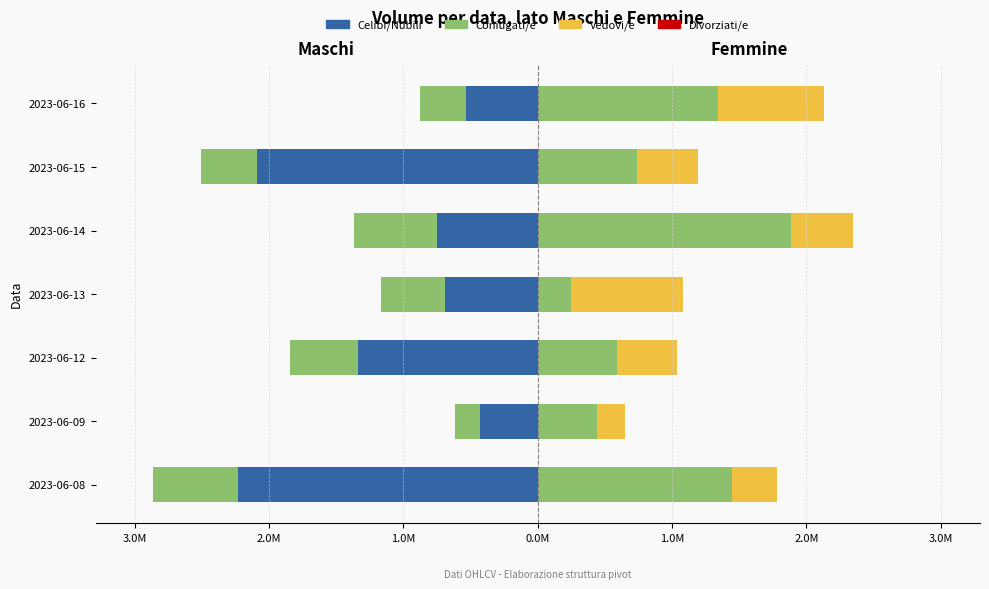

True or false: Celibi/Nubili has a value of -0.9 at 2023-06-08.

False